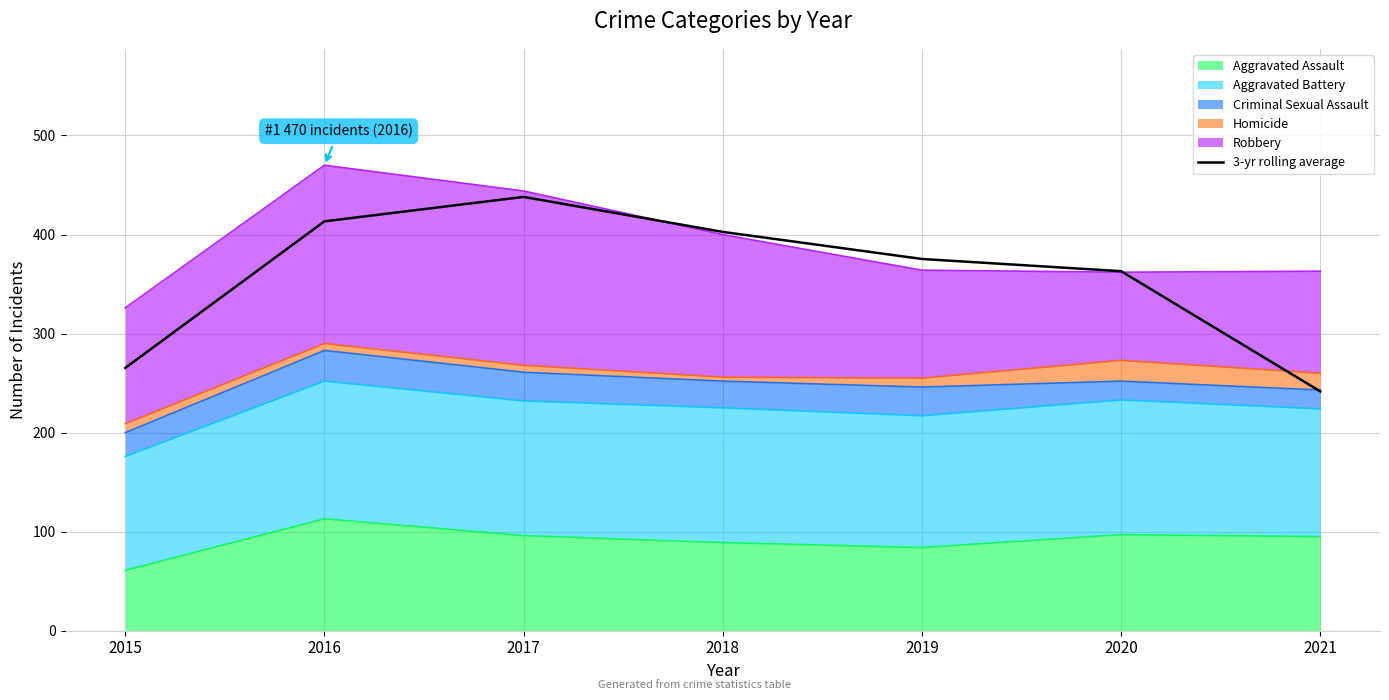

Which category has the highest value across all series?

2017